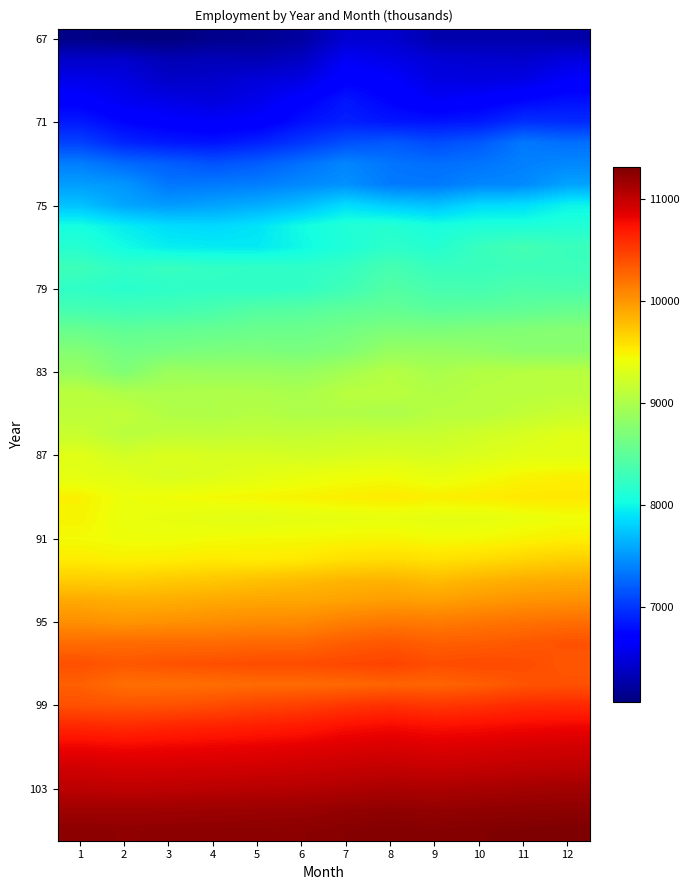

Which label corresponds to the smallest value in the chart?

3